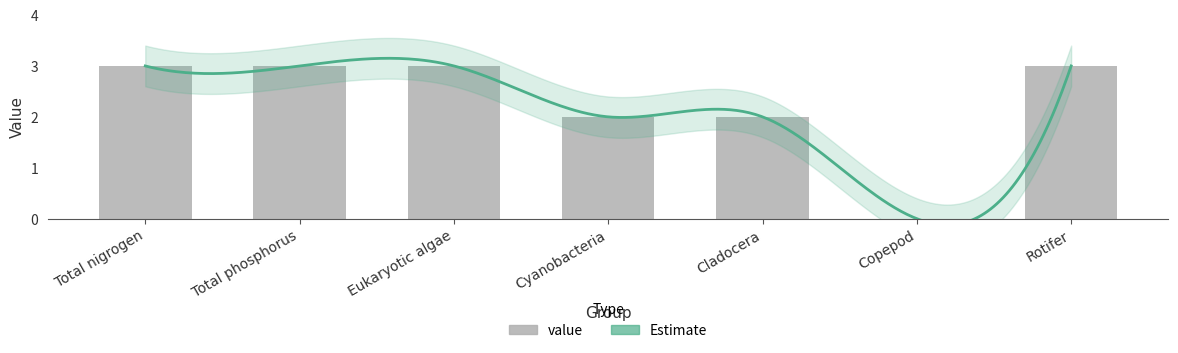

Which has a higher value, Total phosphorus or Total nigrogen?

Total phosphorus